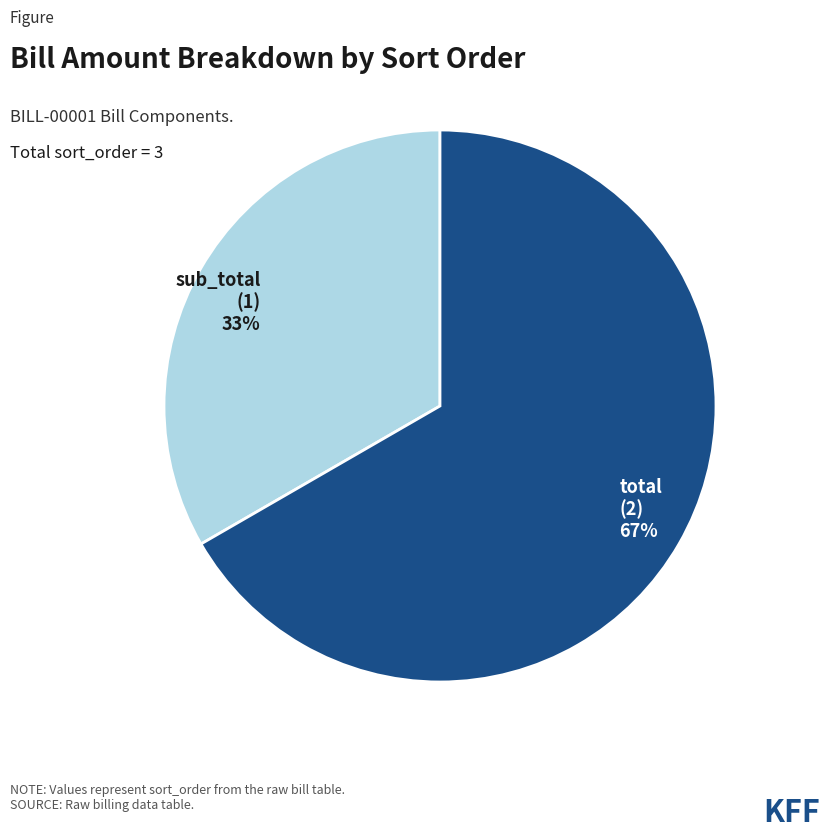

Is sub_total the majority of the pie?

No